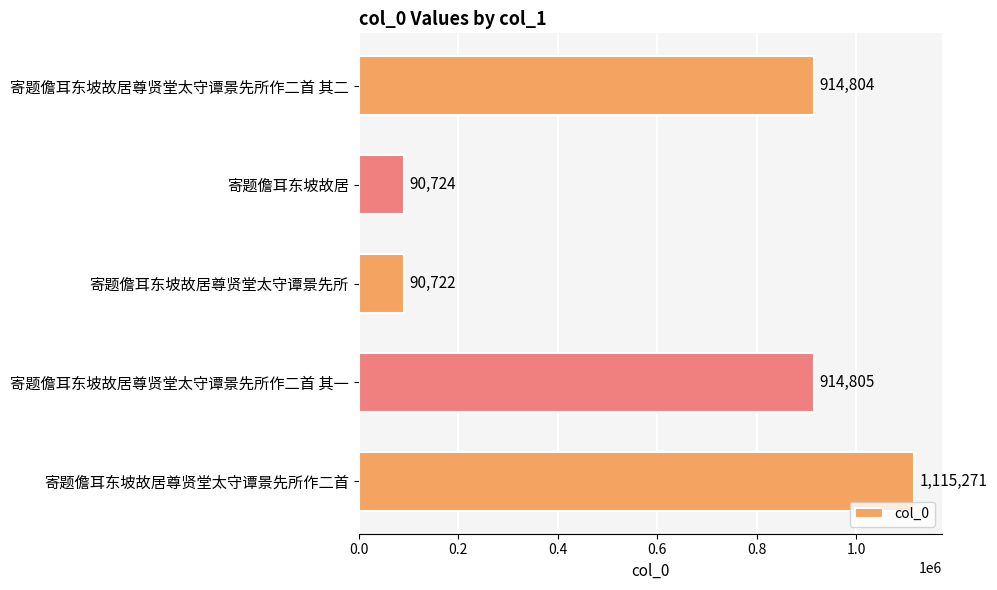

Are the bars horizontal?

Yes